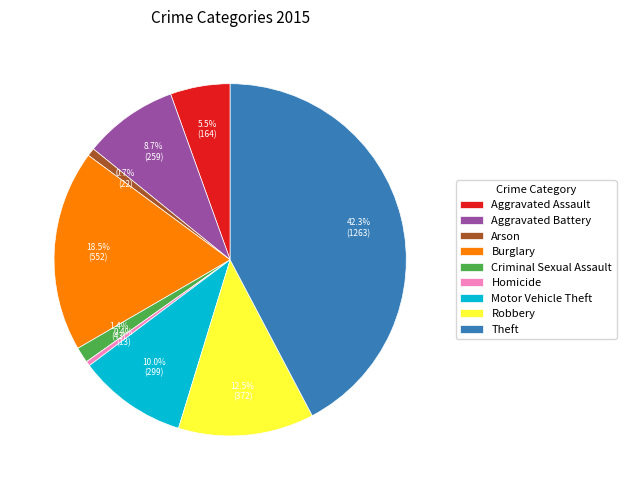

What portion of the pie excludes Aggravated Battery?

91.3%